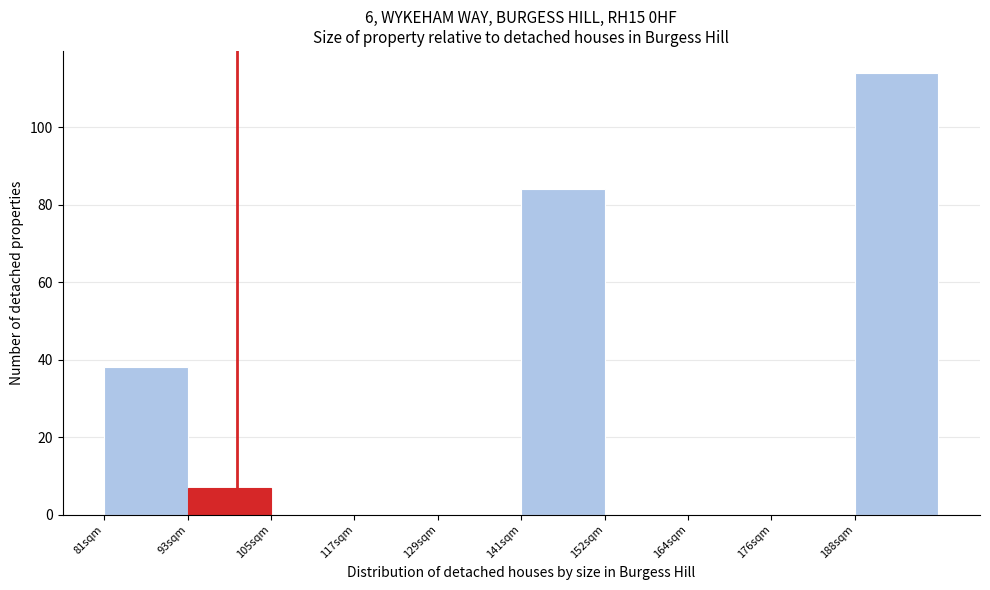

Reading left to right, list all the values displayed in this chart.

81sqm=38	93sqm=7	105sqm=0	117sqm=0	129sqm=0	141sqm=84	152sqm=0	164sqm=0	176sqm=0	188sqm=114